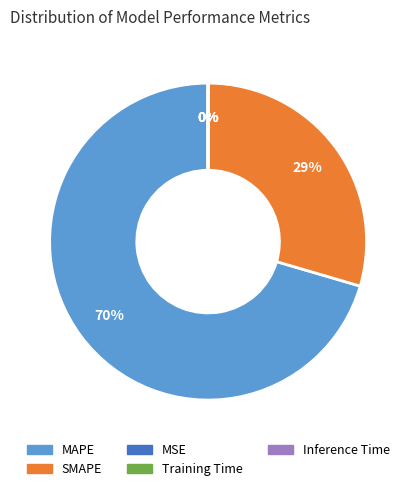

What is the largest slice in the pie chart?

MAPE